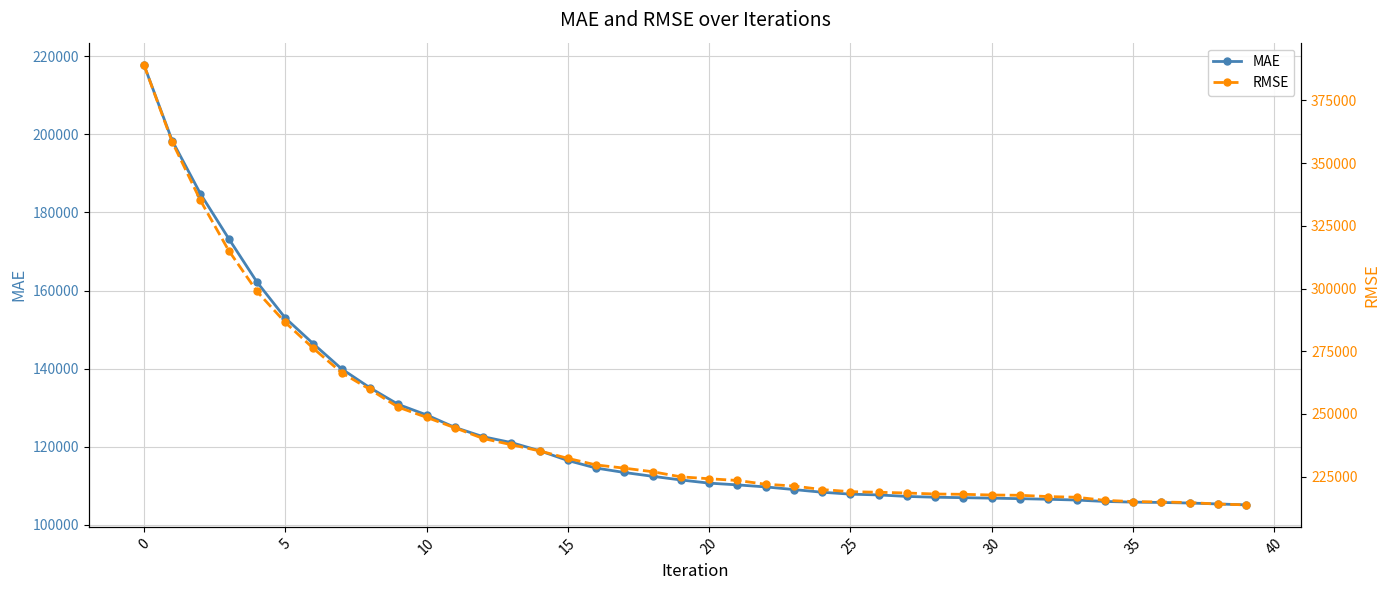

What is the total value across all series at 17?

341819.4